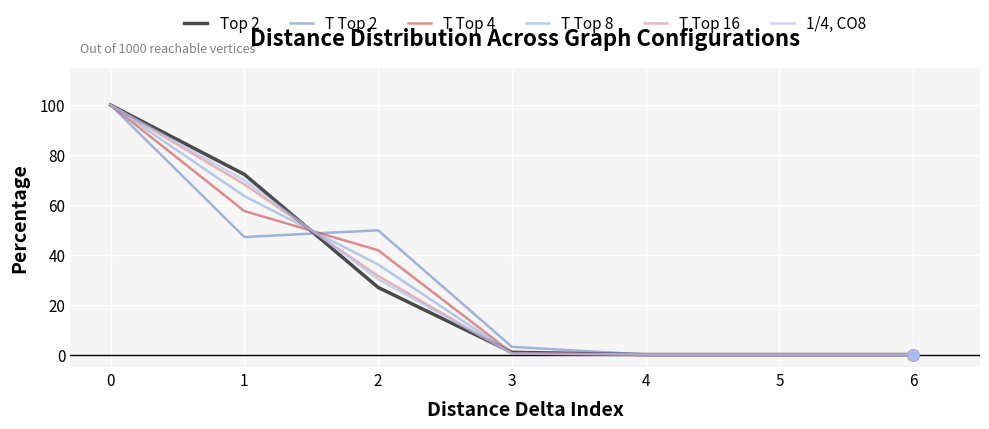

What is the spread (max minus min) of values at 1?

25.1